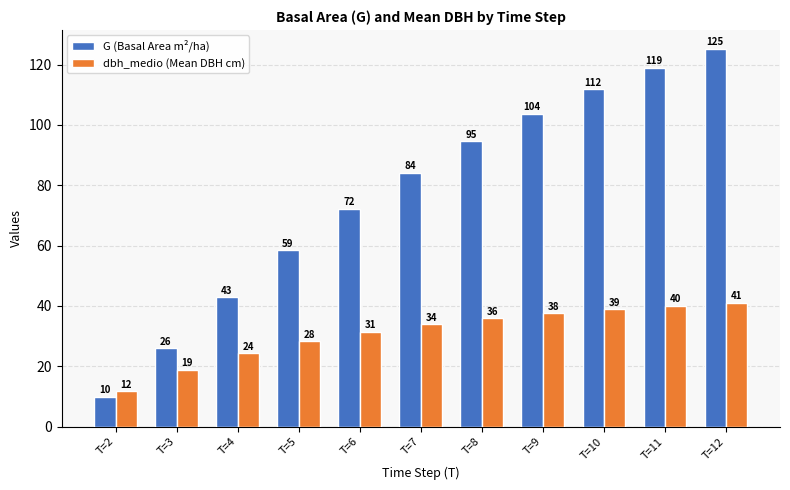

At which category is the sum across all series the highest?

T=12